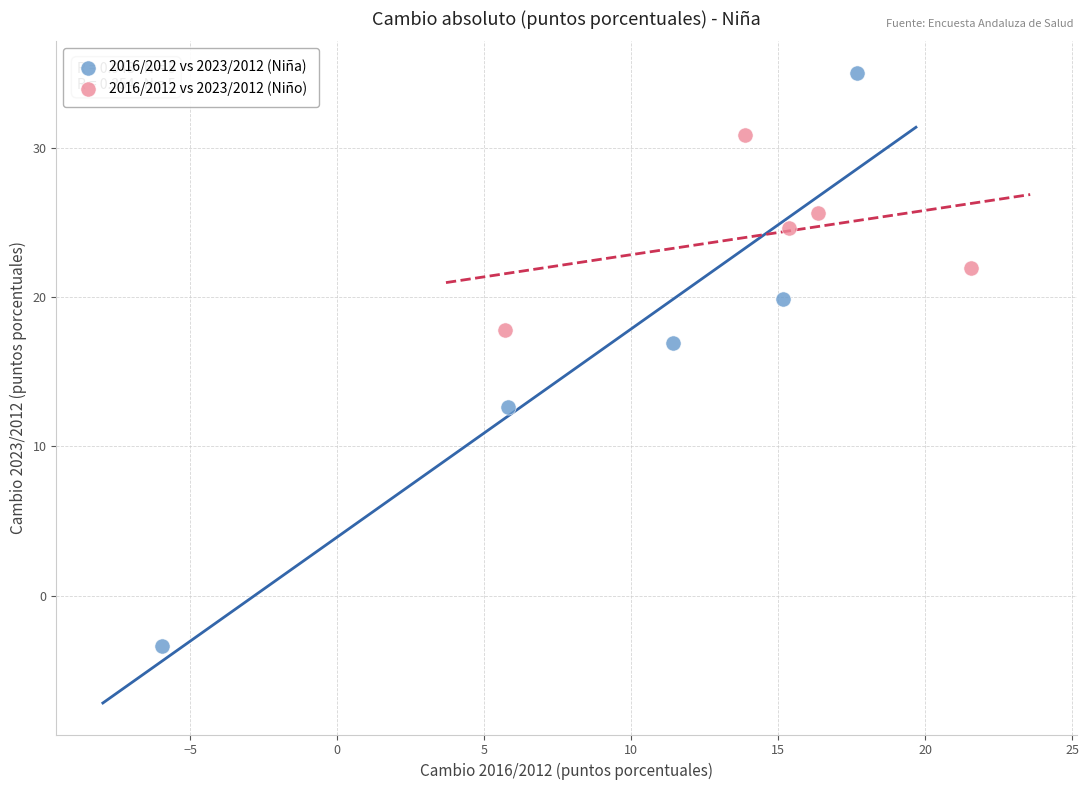

Which series has the widest spread of Y values?

2016/2012 vs 2023/2012 (Niña)